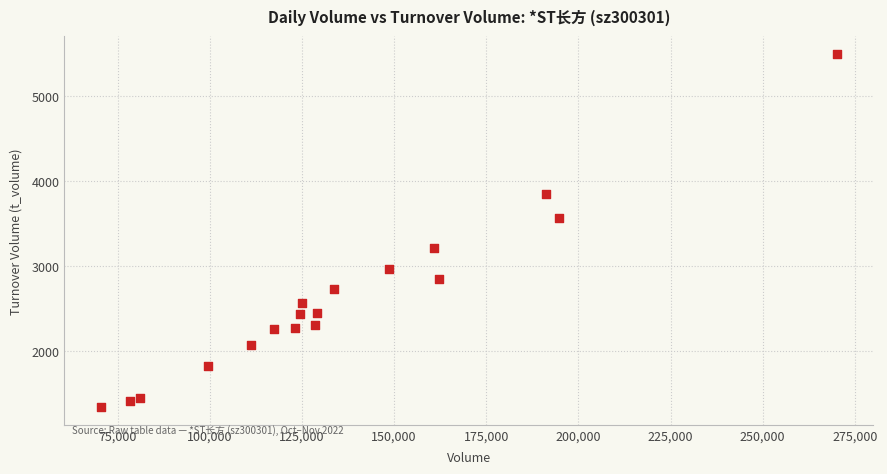

What is the range of Y values (max minus min)?

4156